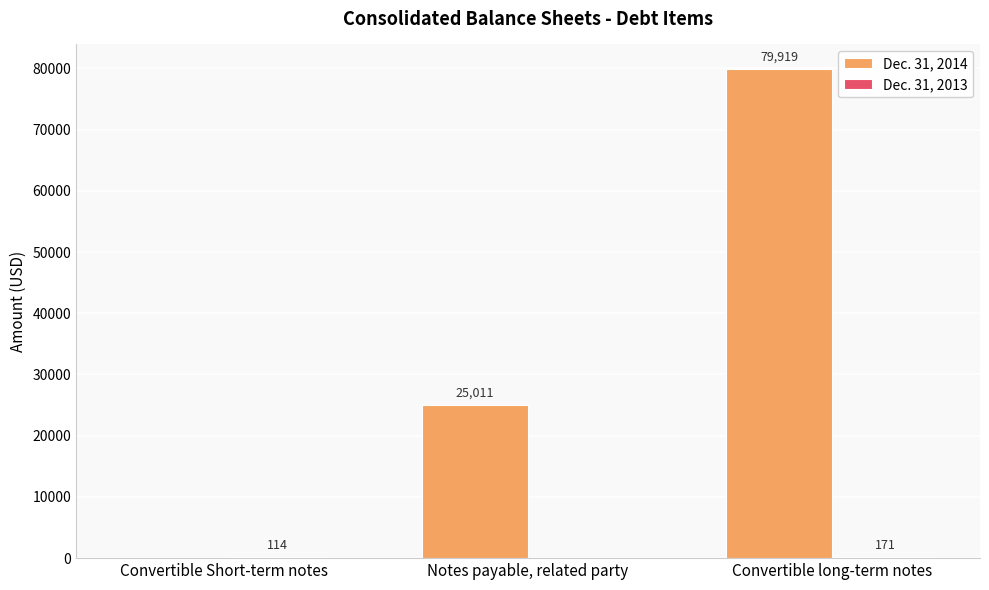

Which series changed the most between Notes payable, related party and Convertible long-term notes?

Dec. 31, 2014